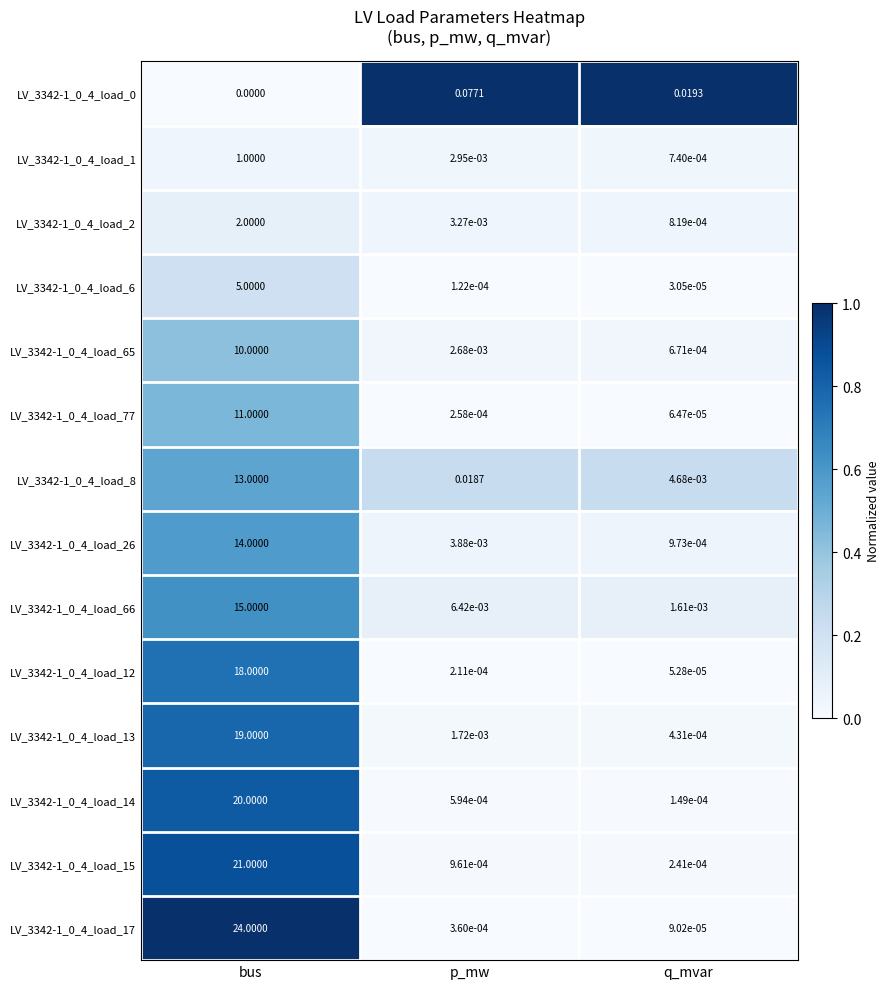

Where is LV_3342-1_0_4_load_1 nearest to the value 0?

q_mvar